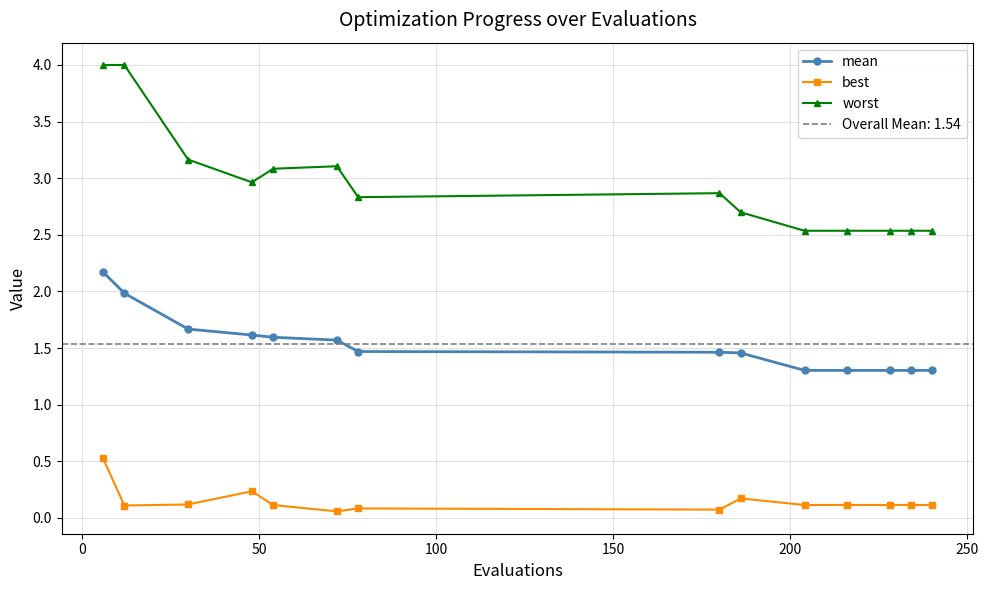

What is the value of the mean point at the 13th from the left?

1.3